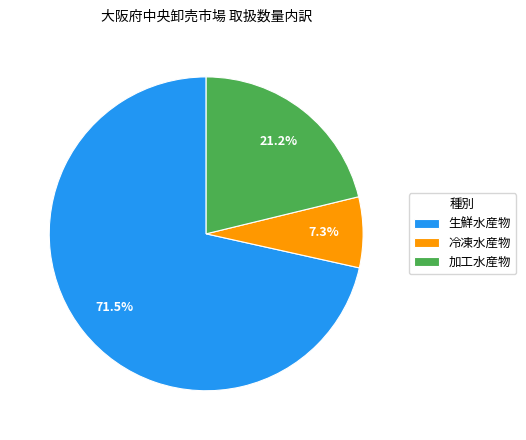

Between 冷凍水産物 and 生鮮水産物, which is larger?

生鮮水産物